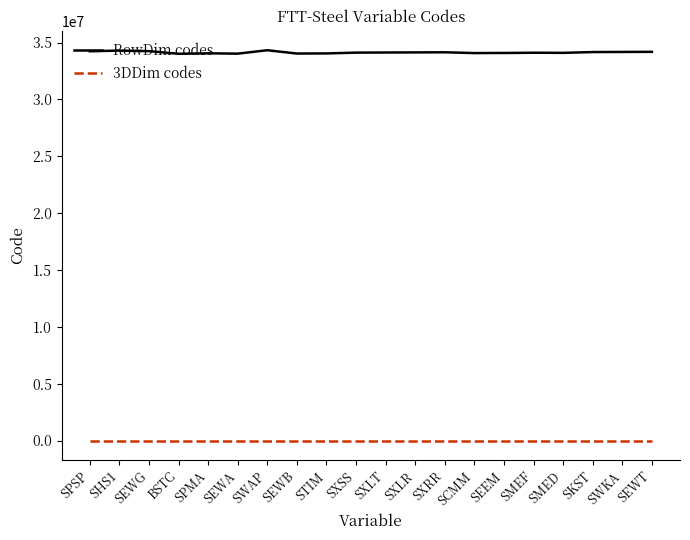

Count the number of categories in the chart.

20